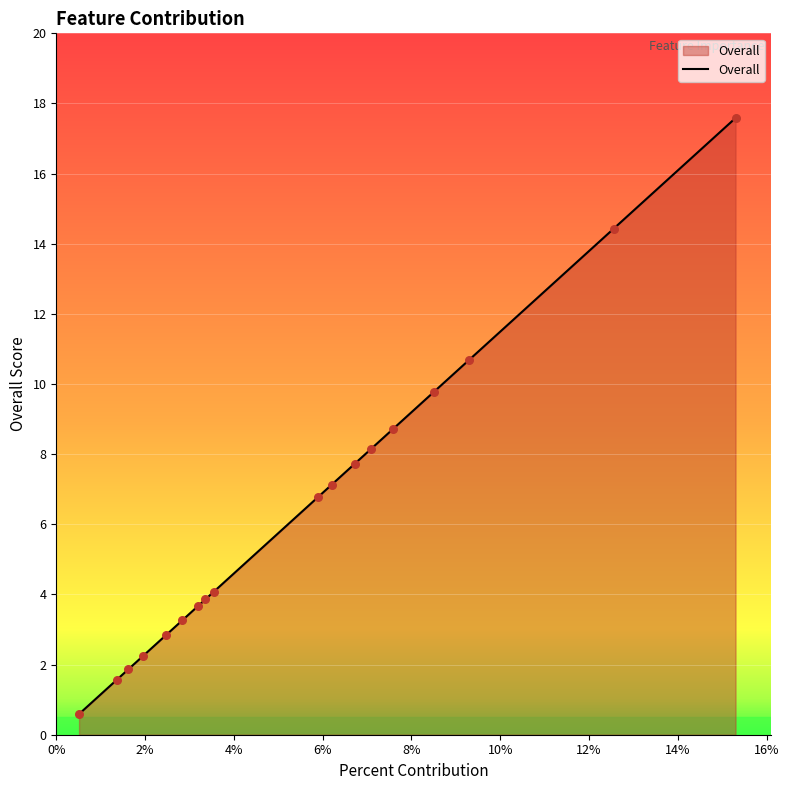

What is the minimum value shown in the chart?

0.6